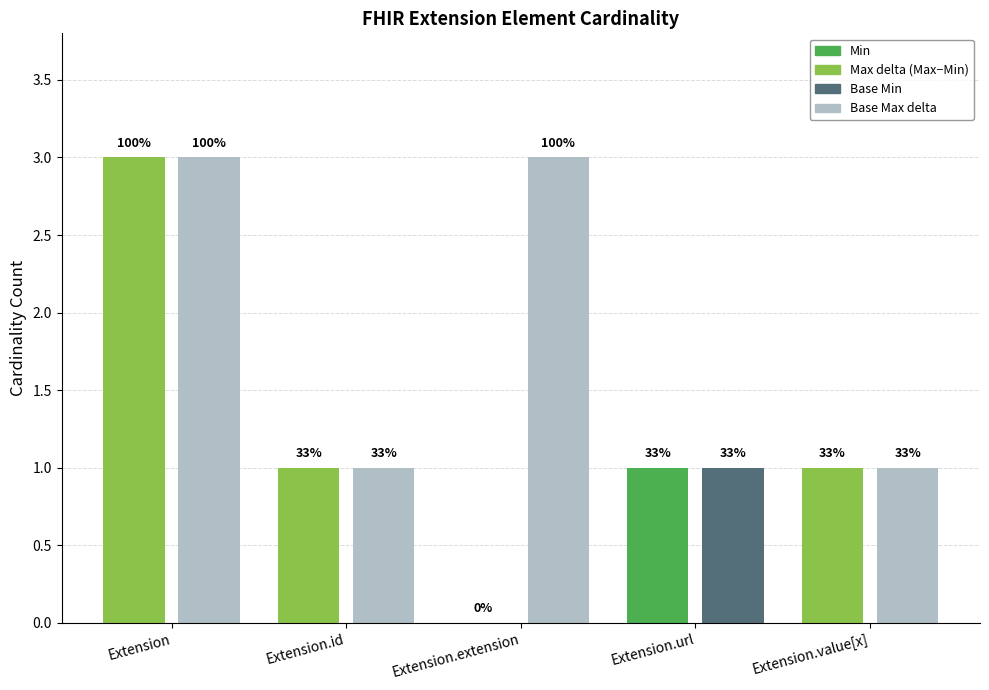

At how many categories does at least one series exceed 2?

2